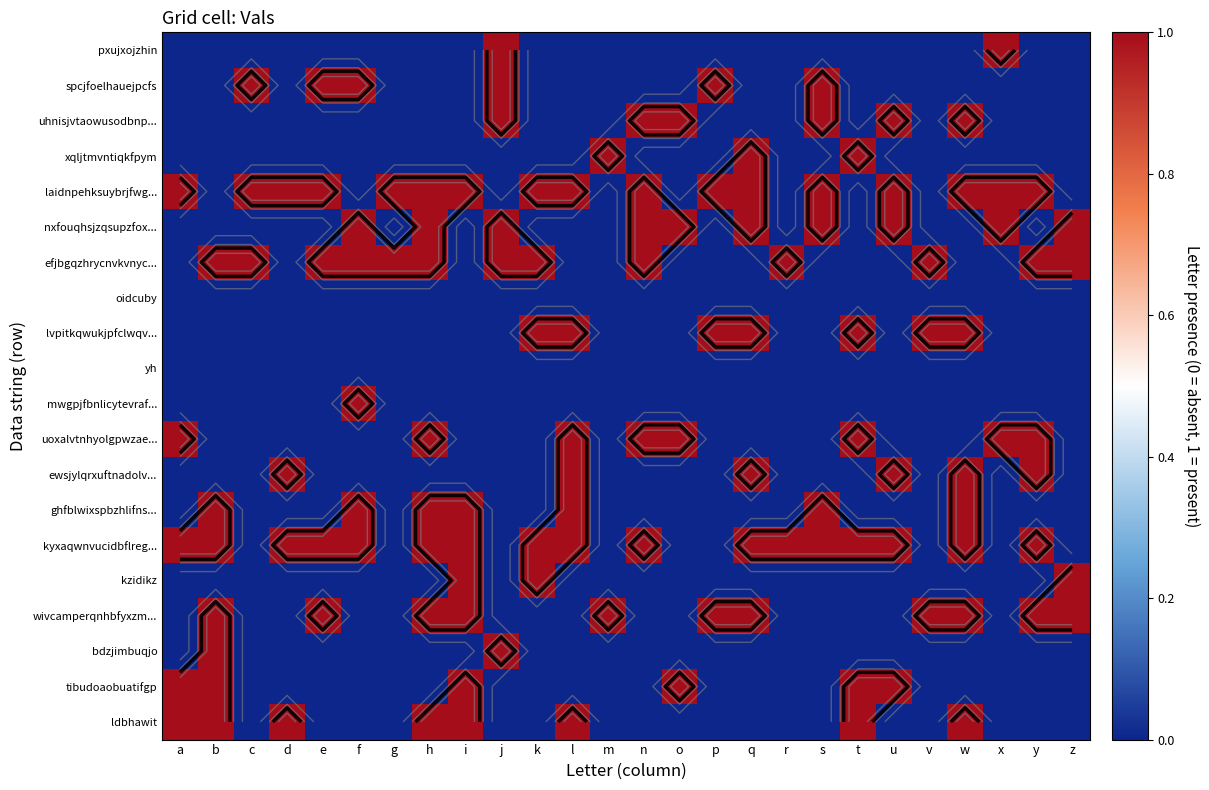

At which category is the sum across all series the highest?

h